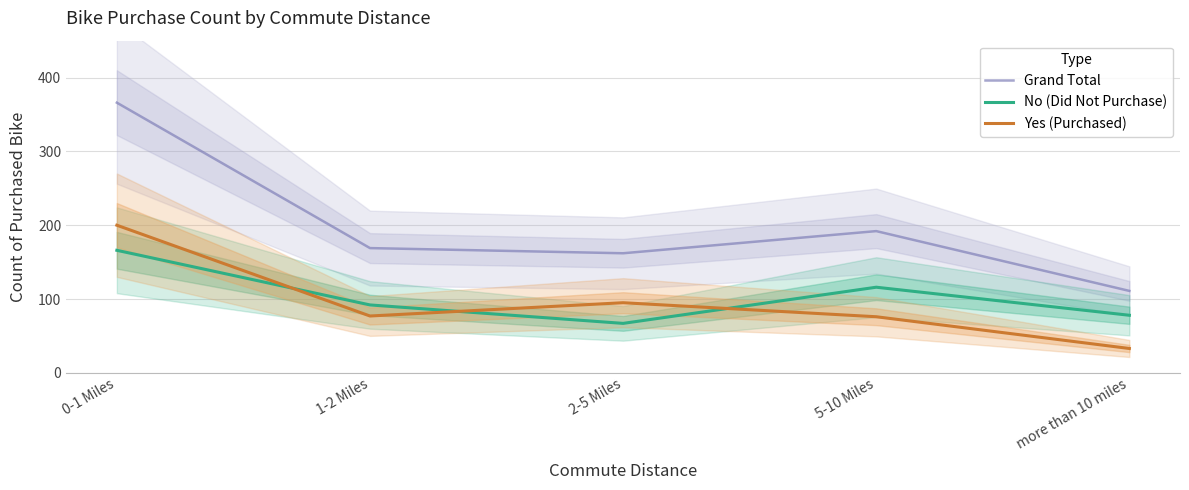

Is it true that Yes (Purchased) equals 33 at more than 10 miles?

True